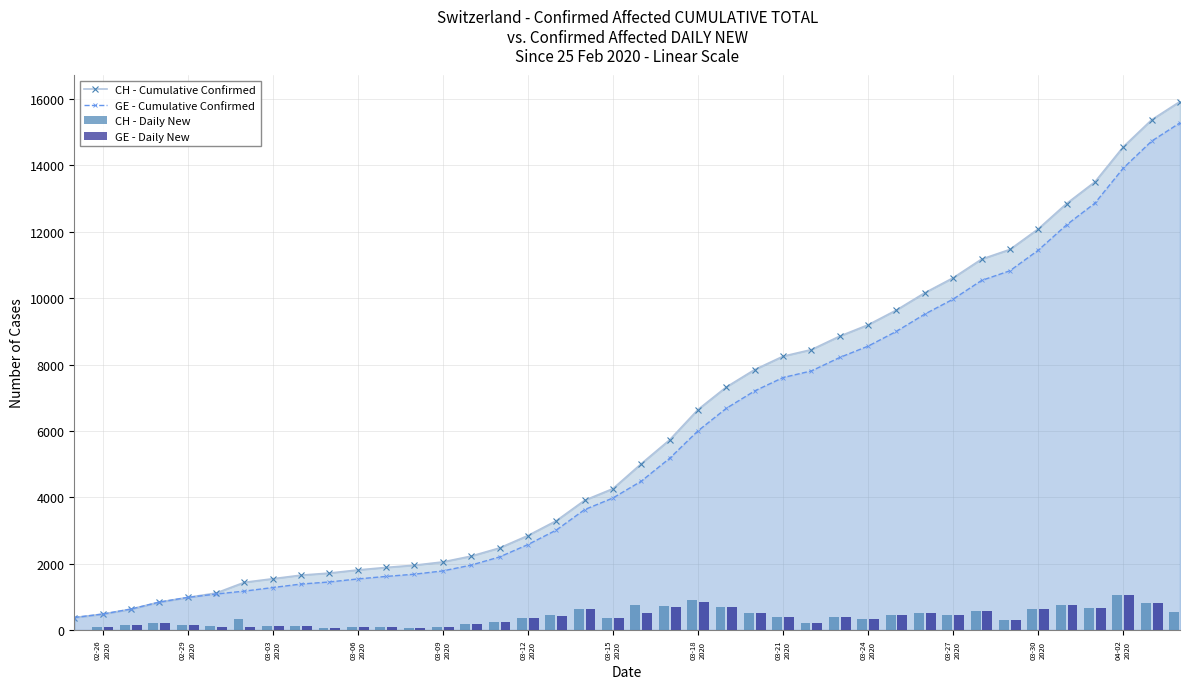

What is the lowest value of the GE - Cumulative Confirmed series?

375